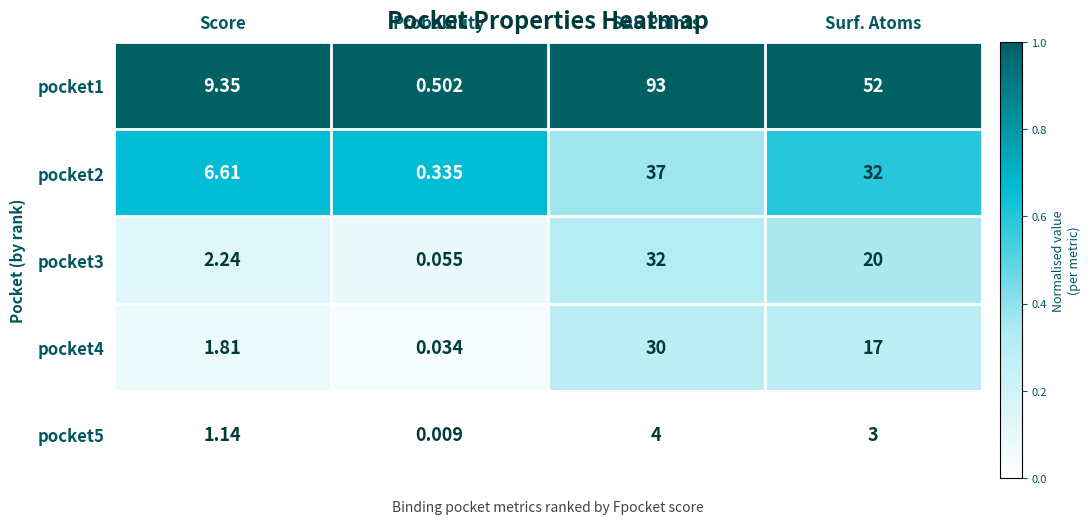

At which label does pocket5 reach its minimum?

Probability